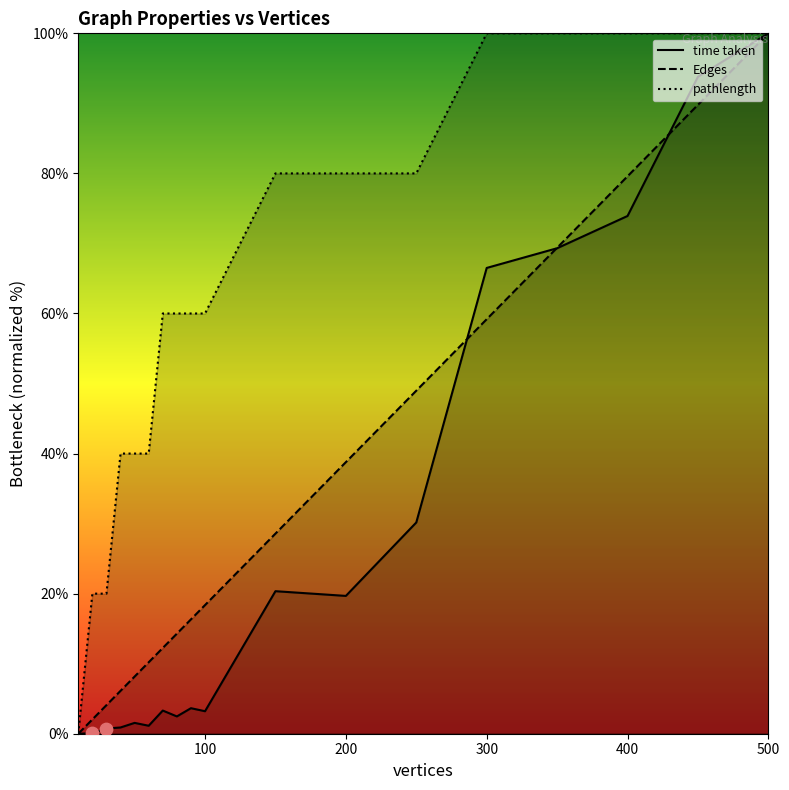

Is the value of pathlength at 90 greater than the value of Edges at 10?

Yes